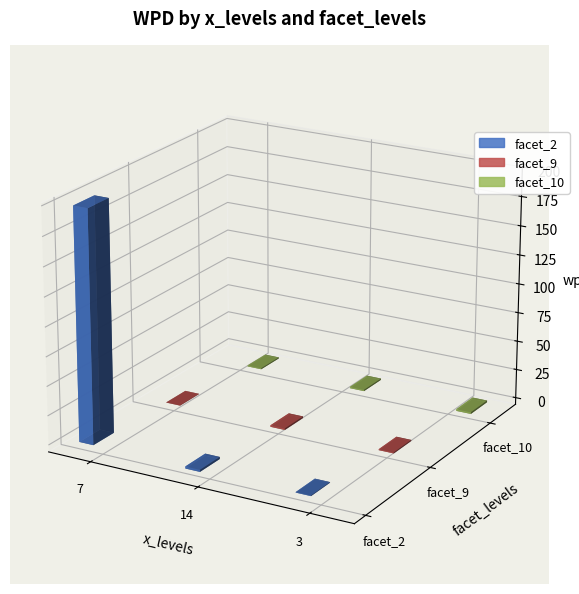

What value does the facet_10 series have at 3?

-1.5